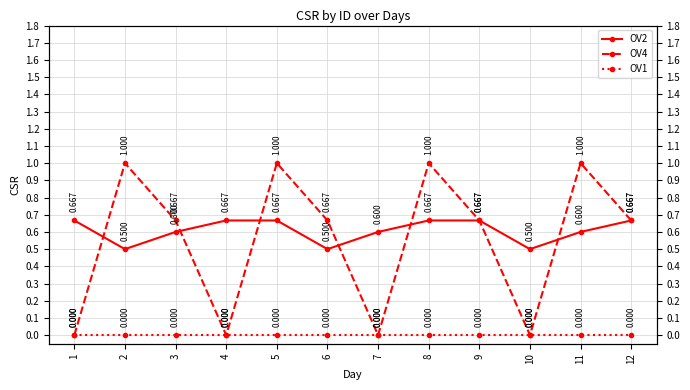

Reading left to right, extract all data points from this chart.

OV2: 1=0.7	2=0.5	3=0.6	4=0.7	5=0.7	6=0.5	7=0.6	8=0.7	9=0.7	10=0.5	11=0.6	12=0.7
OV4: 1=0.0	2=1.0	3=0.7	4=0.0	5=1.0	6=0.7	7=0.0	8=1.0	9=0.7	10=0.0	11=1.0	12=0.7
OV1: 1=0.0	2=0.0	3=0.0	4=0.0	5=0.0	6=0.0	7=0.0	8=0.0	9=0.0	10=0.0	11=0.0	12=0.0